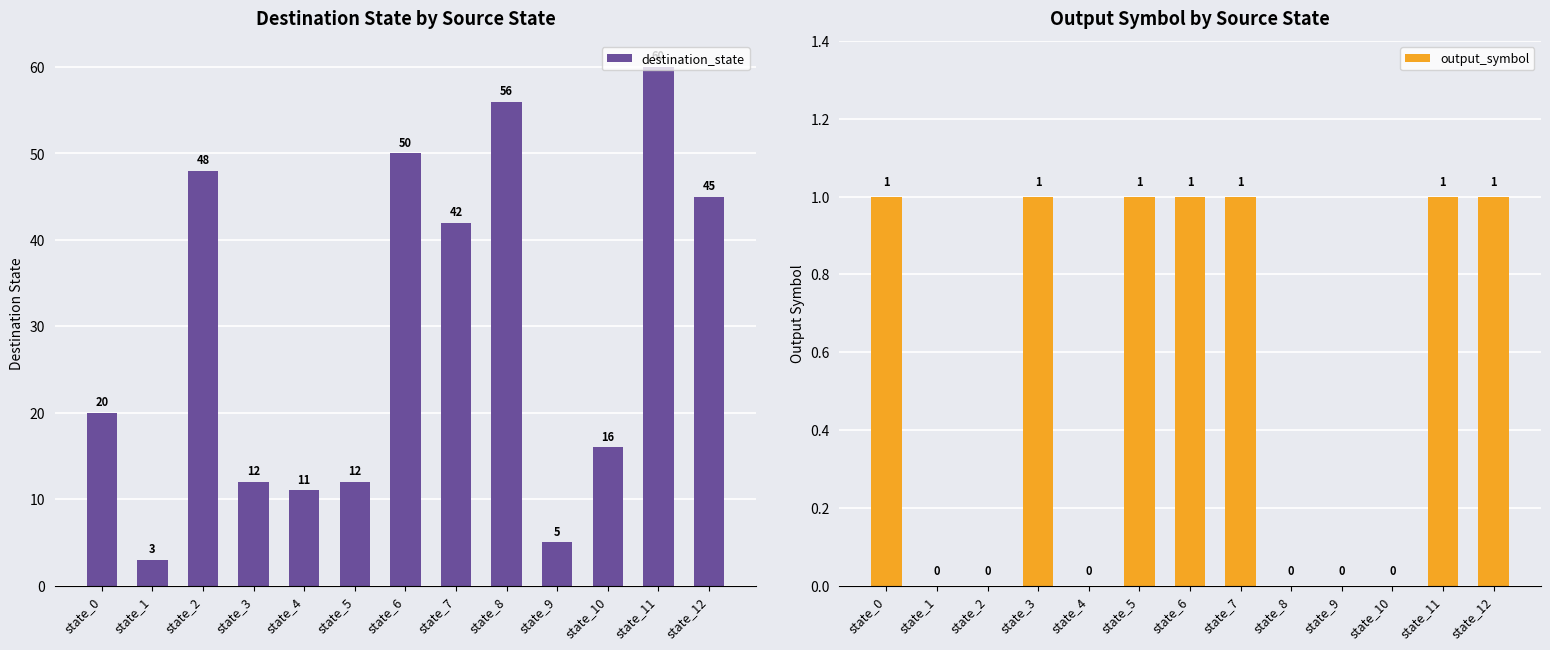

Reading left to right, extract all data points from this chart.

destination_state: state_0=20	state_1=3	state_2=48	state_3=12	state_4=11	state_5=12	state_6=50	state_7=42	state_8=56	state_9=5	state_10=16	state_11=60	state_12=45
output_symbol: state_0=1	state_1=0	state_2=0	state_3=1	state_4=0	state_5=1	state_6=1	state_7=1	state_8=0	state_9=0	state_10=0	state_11=1	state_12=1